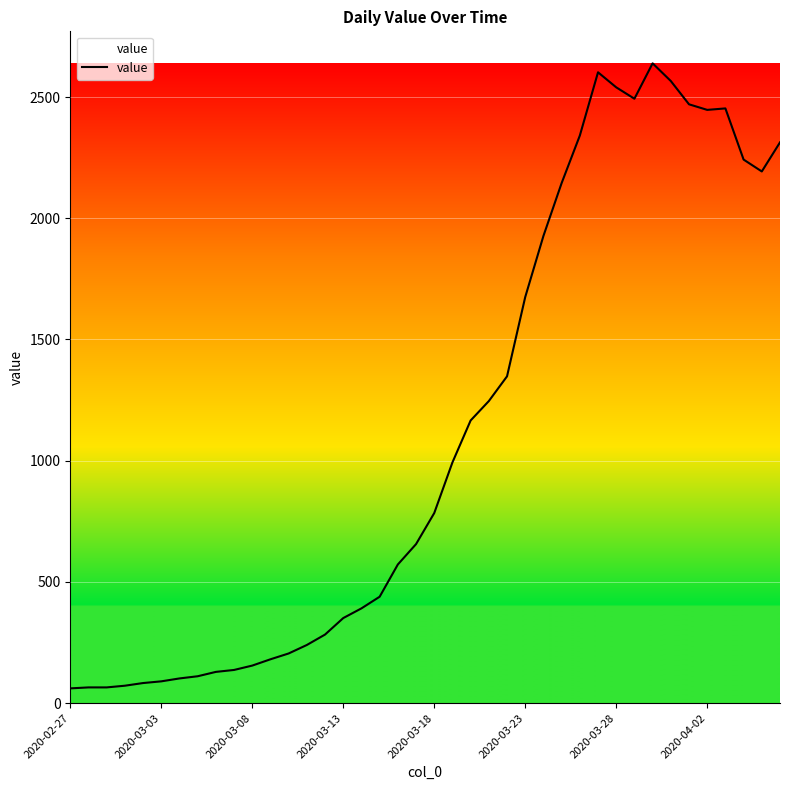

What is the difference between the maximum and minimum values?

2578